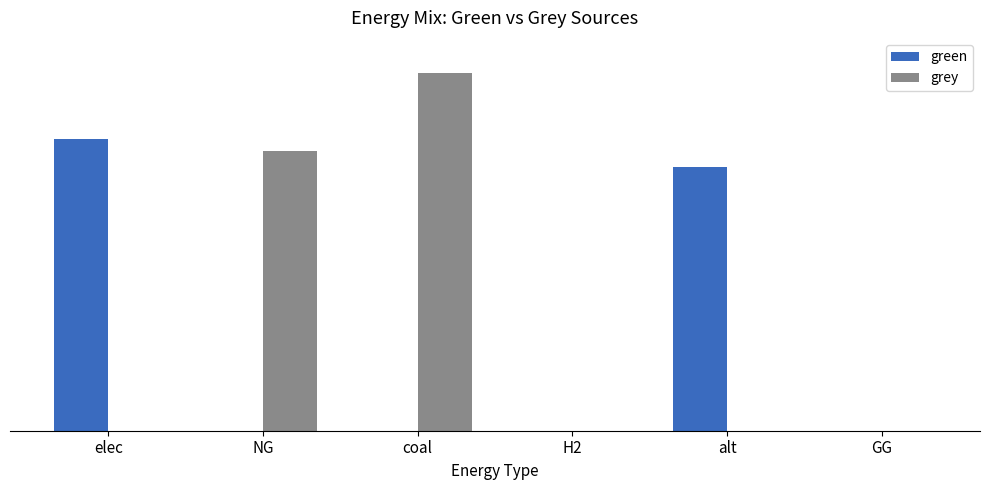

Reading left to right, extract all data points from this chart.

green: elec=13373628.3	NG=0.0	coal=0.0	H2=0.0	alt=12083802.7	GG=0.0
grey: elec=0.0	NG=12837032.7	coal=16384397.7	H2=0.0	alt=0.0	GG=0.0